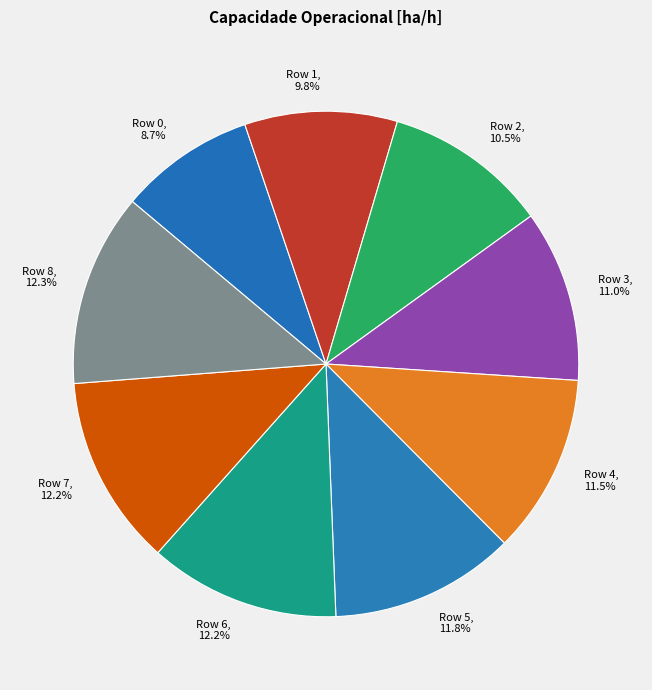

How many segments does this pie chart have?

9